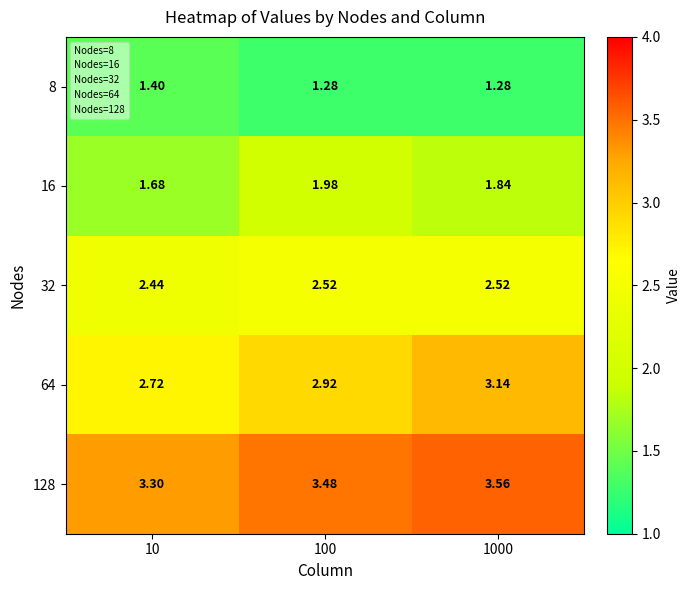

Count the number of data series in this chart.

5